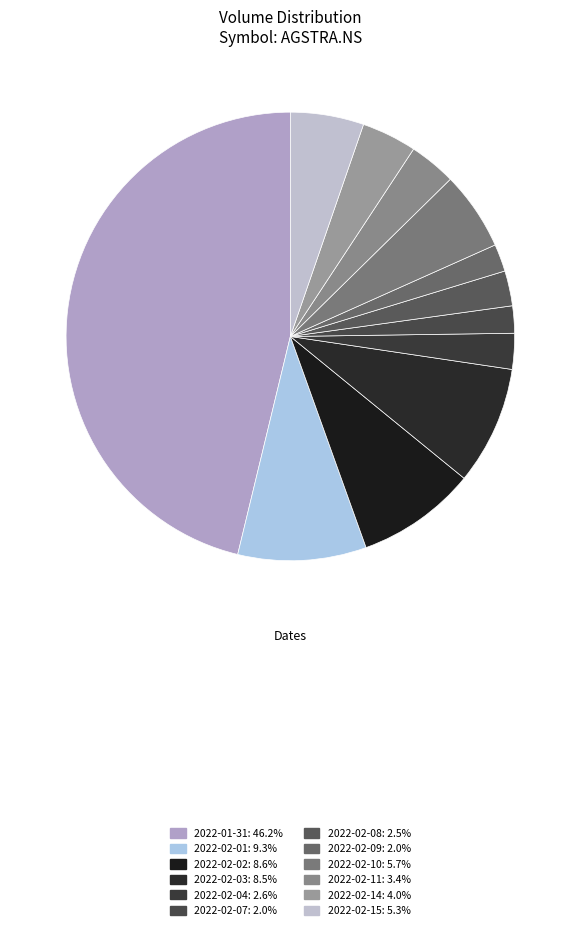

Count the number of slices in the pie.

12